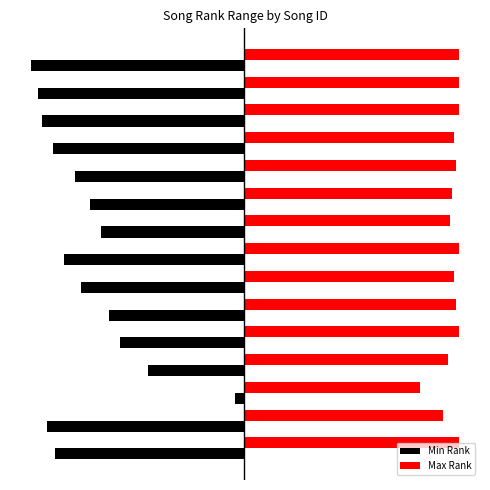

What is the difference between the Min Rank values at 9 and 2?

67